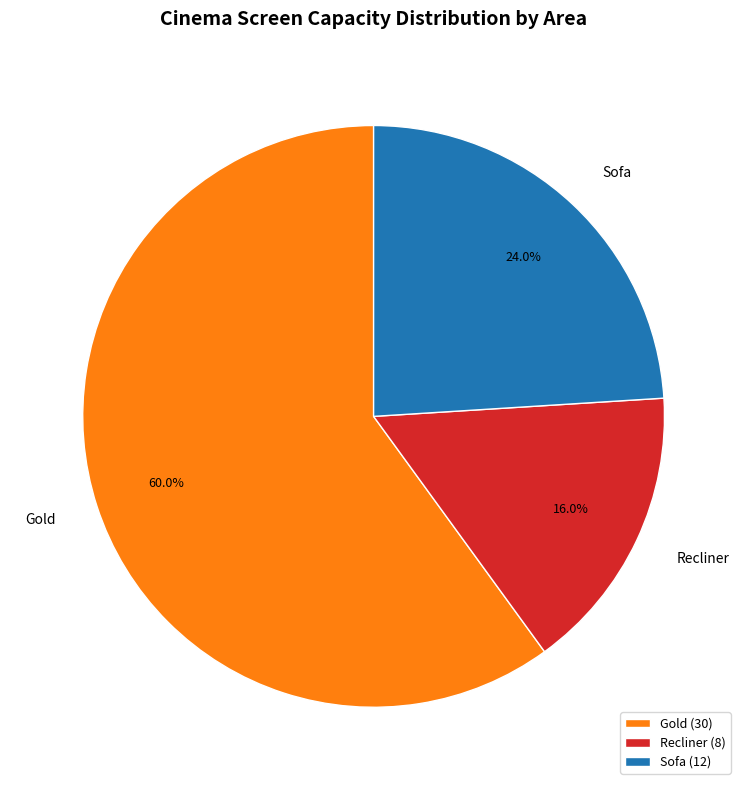

What is the ratio of the value at Recliner to the value at Gold?

0.3